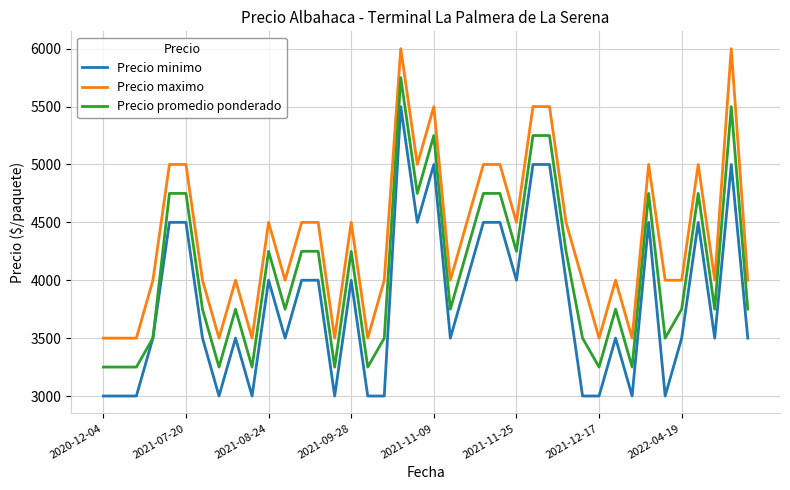

How many lines are shown in the chart?

3